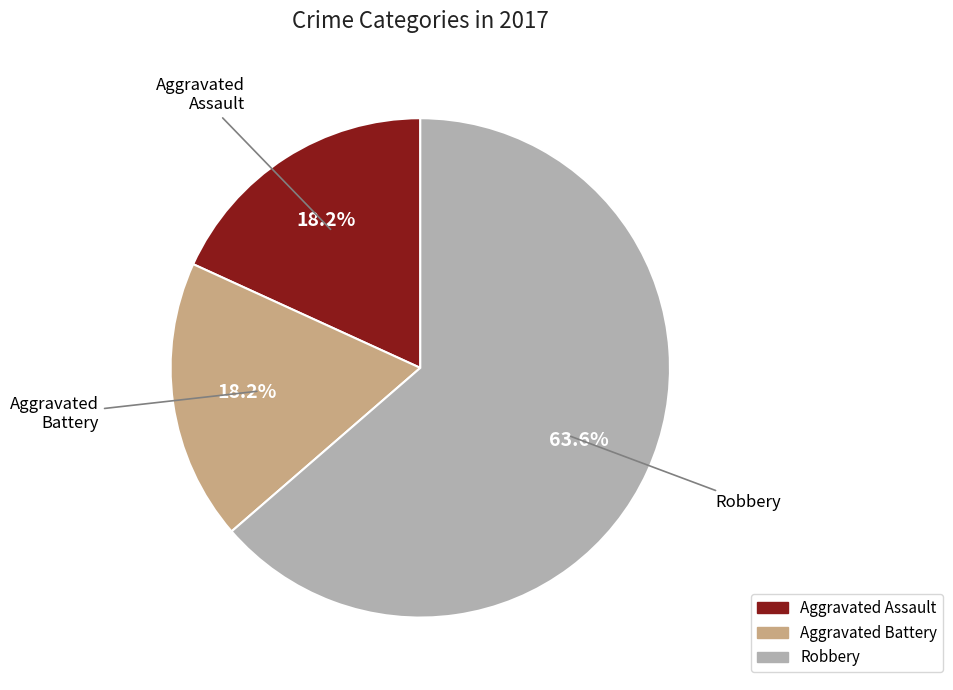

What is the largest slice in the pie chart?

Robbery